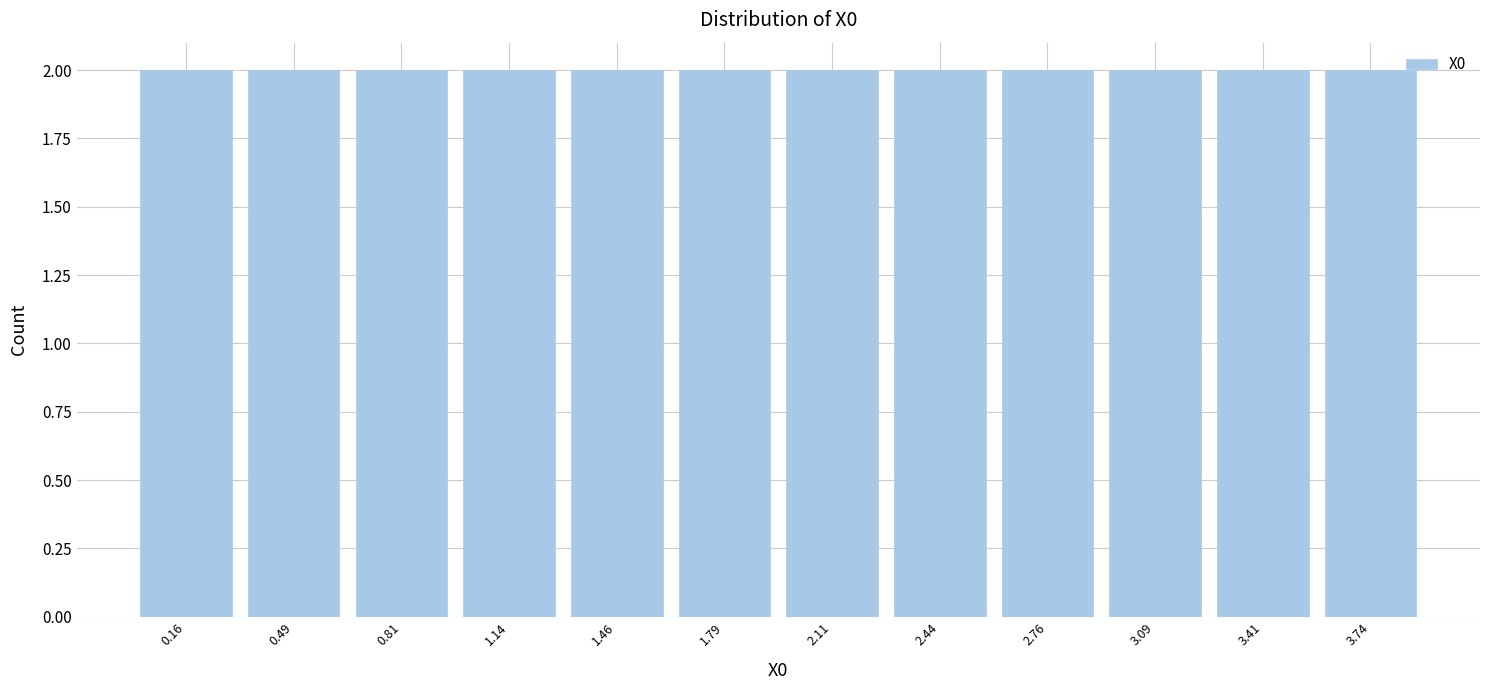

What is the height of the bar covering 3.55 to 3.90 on the x-axis? Neither the bar edges nor the heights are printed on the chart, so give them approximately, as read against the axes.

2